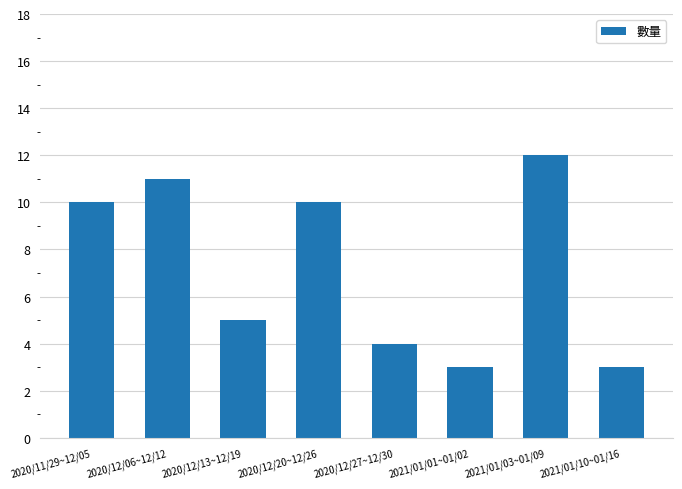

What is the label of the 1st bar from the right?

2021/01/10~01/16